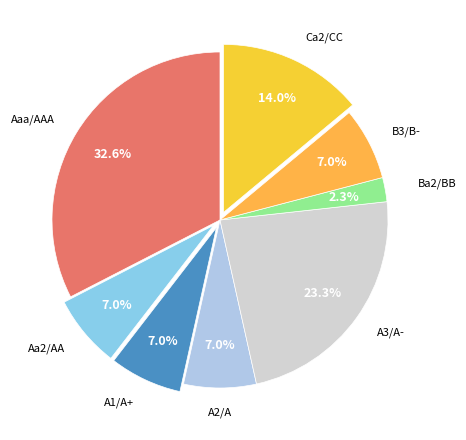

Count the number of slices in the pie.

8